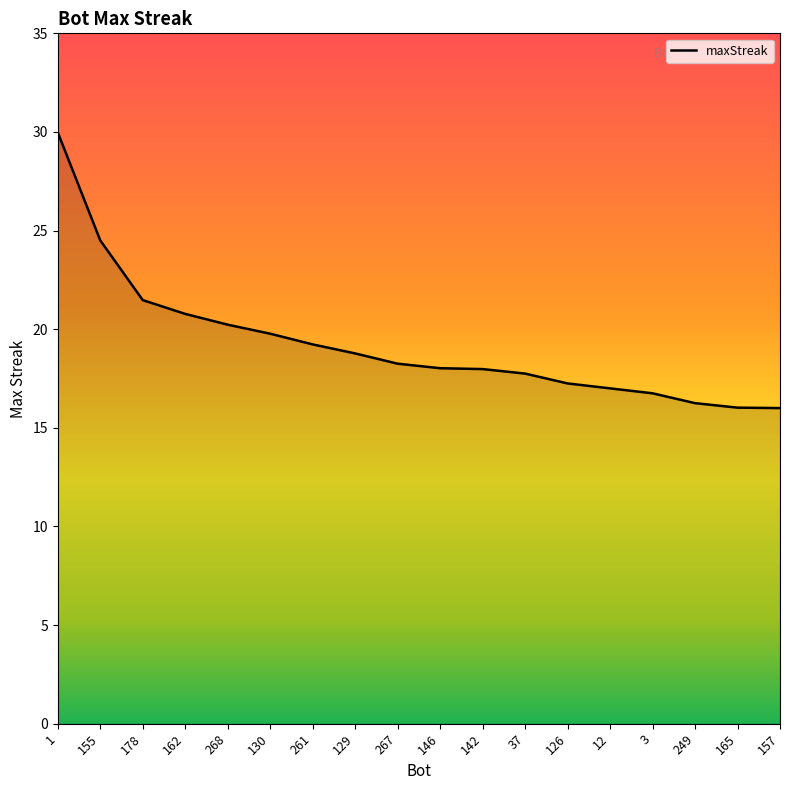

What is the approximate value at 129?

18.8